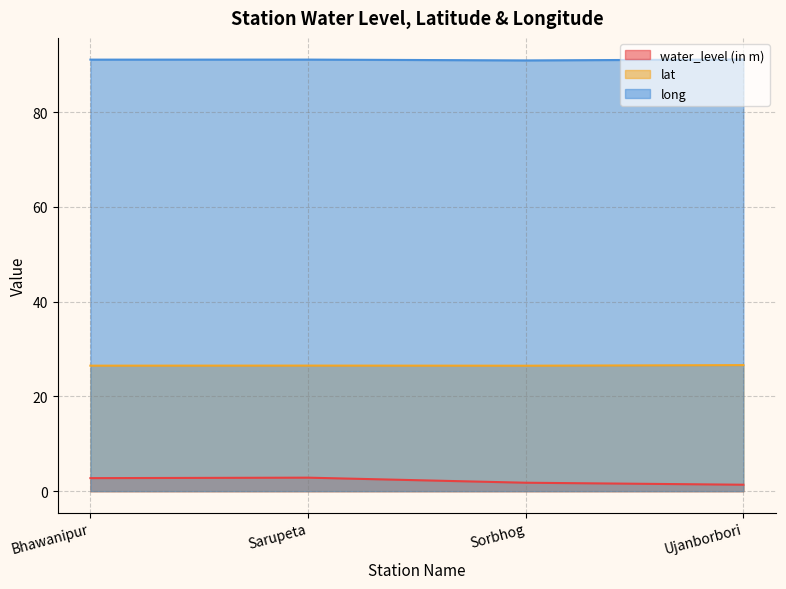

Rank the series by their average value, from lowest to highest.

water_level (in m), lat, long